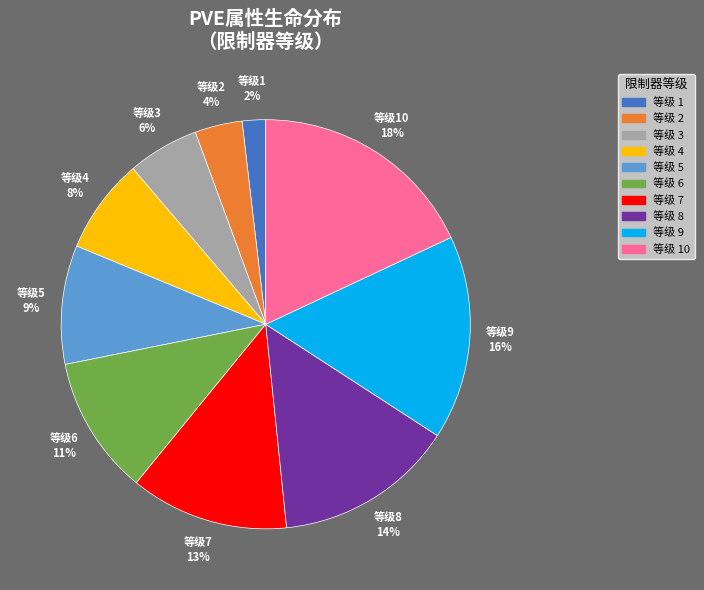

Do 等级7 and 等级3 together represent more than half of the pie?

No